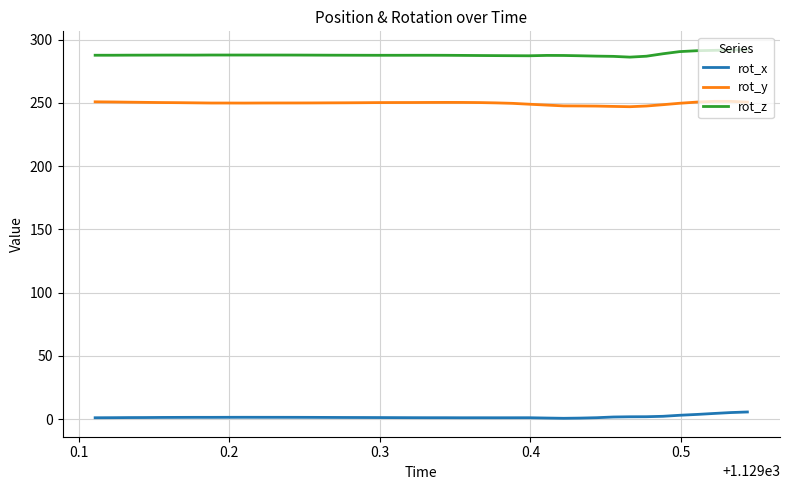

Which series has the largest total across all categories?

rot_z